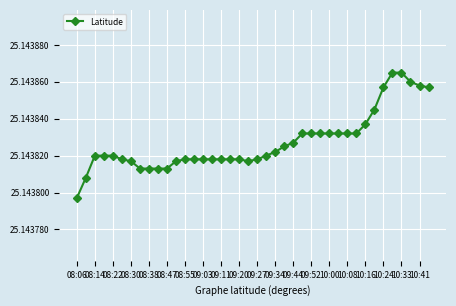

What is the sum of all values?

1005.8